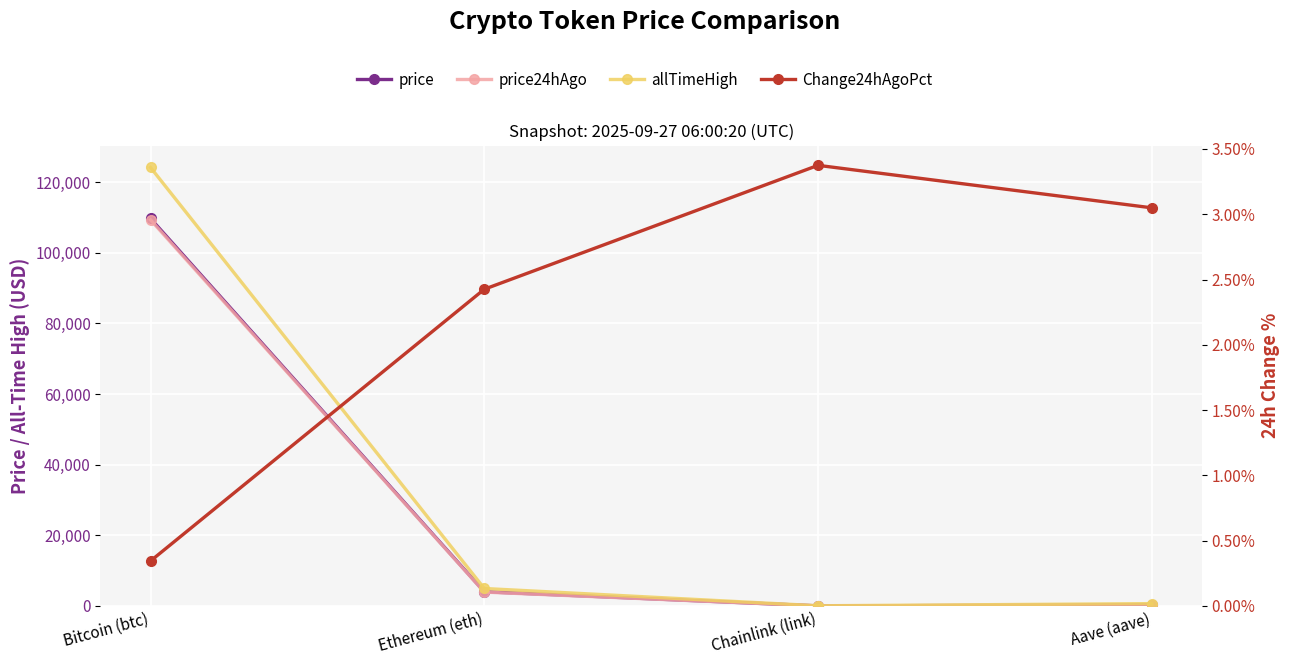

What is the difference between the maximum and minimum values in the price series?

109663.0